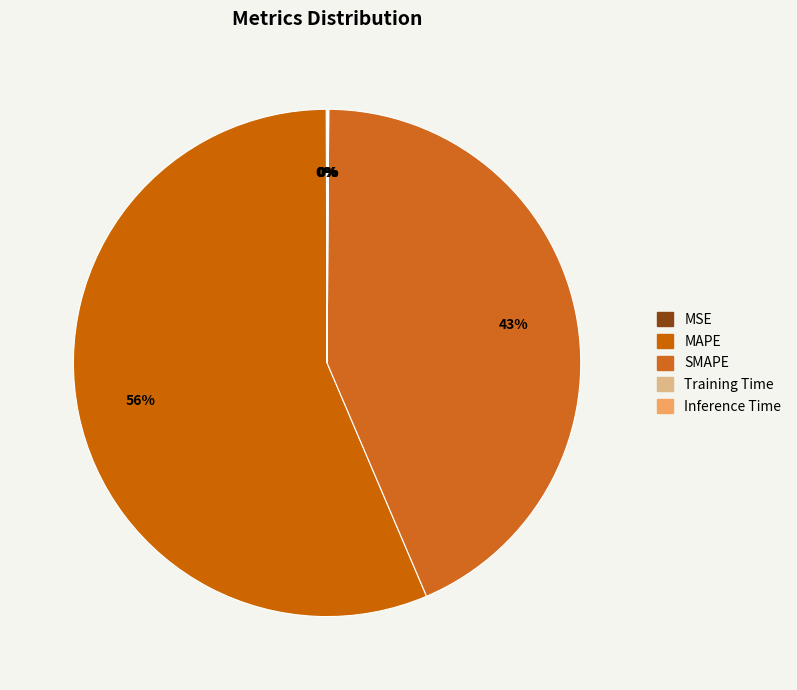

Which slice is the largest?

MAPE